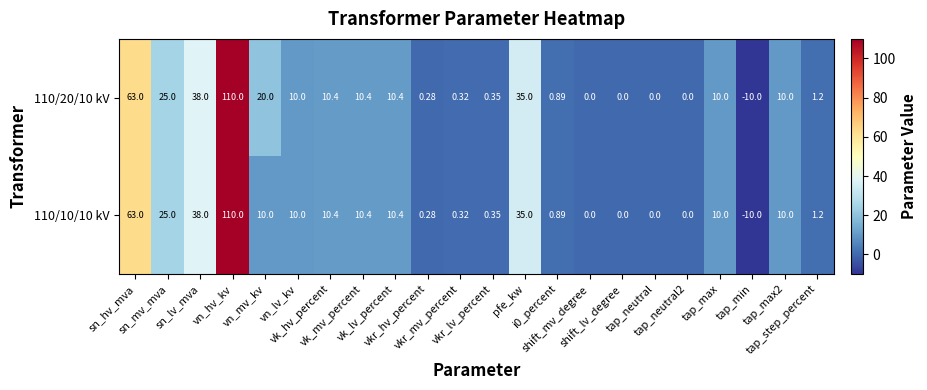

Between vkr_lv_percent and pfe_kw, which series saw the biggest shift?

110/20/10 kV